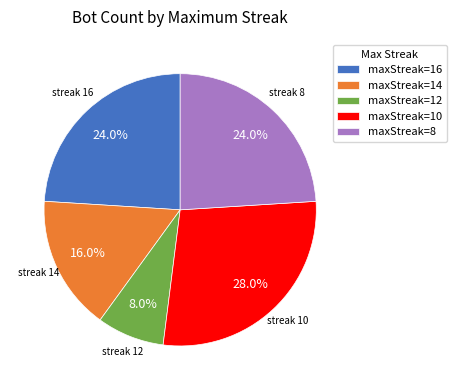

To the nearest percent, what is the difference between the largest and smallest slice percentages?

20%